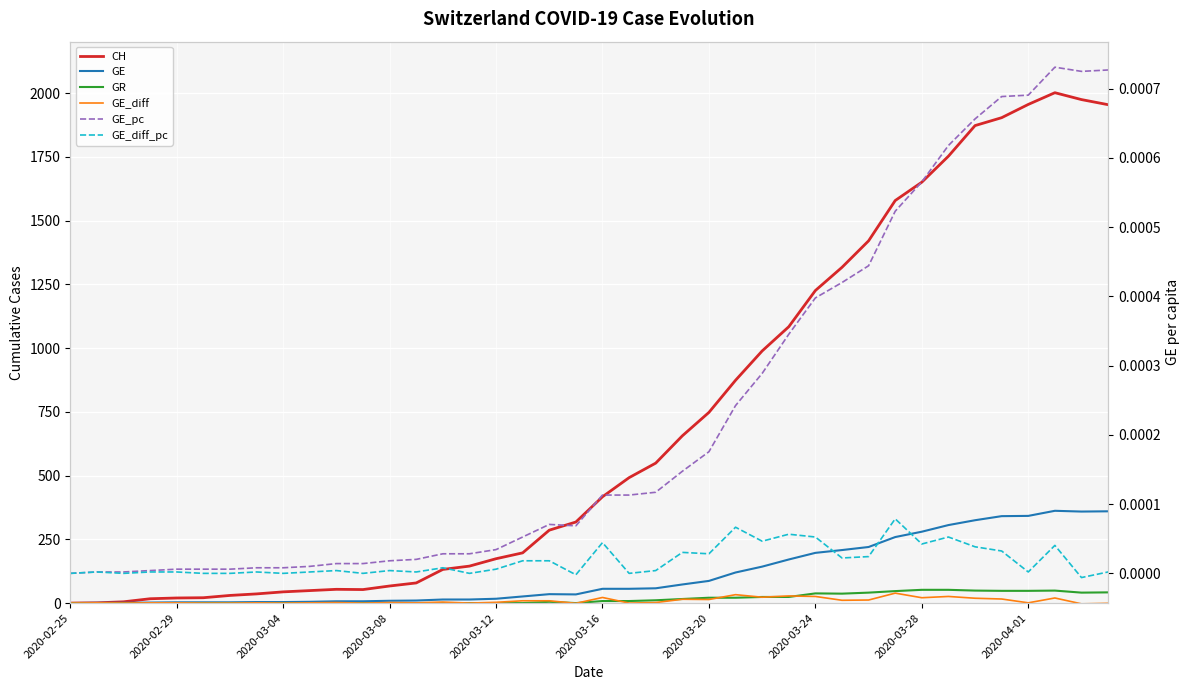

Reading left to right, extract all data points from this chart.

CH: 0.0	1.0	5.0	17.0	20.0	21.0	30.0	36.0	44.0	49.0	54.0	53.0	67.0	79.0	132.0	145.0	174.0	197.0	286.0	318.0	417.0	492.0	549.0	656.0	748.0	874.0	989.0	1084.0	1226.0	1317.0	1421.0	1579.0	1651.0	1753.0	1873.0	1904.0	1956.0	2002.0	1975.0	1955.0
GE: 0.0	1.0	1.0	2.0	3.0	3.0	3.0	4.0	4.0	5.0	7.0	7.0	9.0	10.0	14.0	14.0	17.0	26.0	35.0	34.0	56.0	56.0	58.0	73.0	87.0	120.0	143.0	171.0	197.0	208.0	220.0	259.0	280.0	306.0	325.0	341.0	342.0	362.0	359.0	360.0
GR: 0.0	0.0	0.0	0.0	0.0	0.0	0.0	0.0	0.0	0.0	0.0	0.0	0.0	0.0	0.0	0.0	0.0	0.0	5.0	0.0	8.0	8.0	11.0	16.0	21.0	21.0	24.0	24.0	38.0	37.0	41.0	47.0	52.0	52.0	49.0	48.0	48.0	49.0	41.0	42.0
GE_diff: 0.0	1.0	0.0	1.0	1.0	0.0	0.0	1.0	0.0	1.0	2.0	0.0	2.0	1.0	4.0	0.0	3.0	9.0	9.0	-1.0	22.0	0.0	2.0	15.0	14.0	33.0	23.0	28.0	26.0	11.0	12.0	39.0	21.0	26.0	19.0	16.0	1.0	20.0	-3.0	-1.0
GE_pc: 0.0	0.0	0.0	0.0	0.0	0.0	0.0	0.0	0.0	0.0	0.0	0.0	0.0	0.0	0.0	0.0	0.0	0.0	0.0	0.0	0.0	0.0	0.0	0.0	0.0	0.0	0.0	0.0	0.0	0.0	0.0	0.0	0.0	0.0	0.0	0.0	0.0	0.0	0.0	0.0
GE_diff_pc: 0.0	0.0	0.0	0.0	0.0	0.0	0.0	0.0	0.0	0.0	0.0	0.0	0.0	0.0	0.0	0.0	0.0	0.0	0.0	-0.0	0.0	0.0	0.0	0.0	0.0	0.0	0.0	0.0	0.0	0.0	0.0	0.0	0.0	0.0	0.0	0.0	0.0	0.0	-0.0	0.0